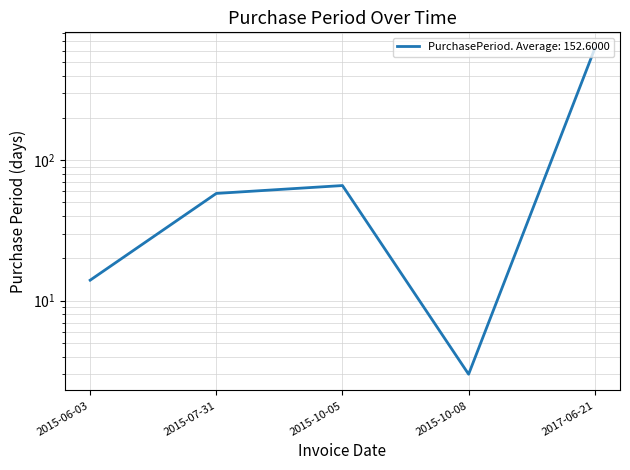

How many interior local peaks (higher than both neighbors) does the data have?

1